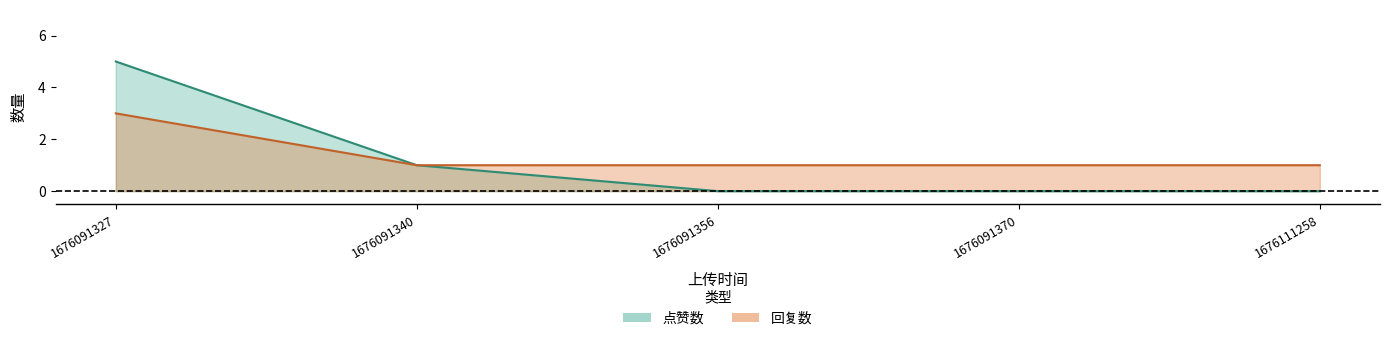

What is the difference between the highest and lowest values at 1676091356?

1